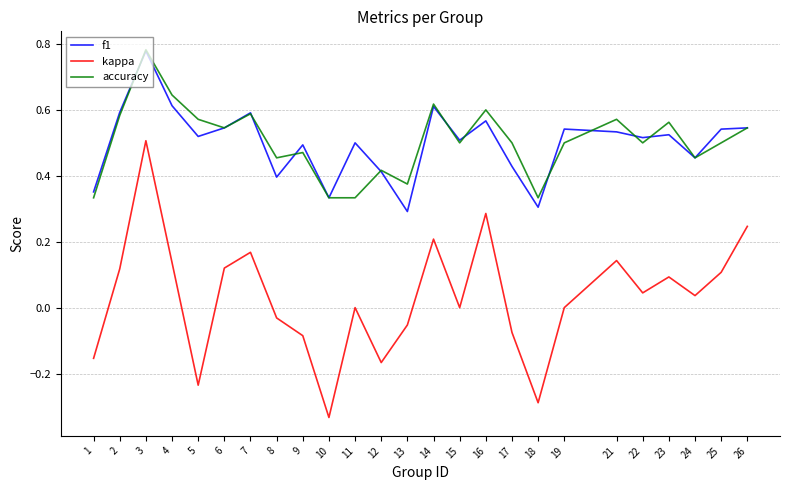

How many distinct data groups are displayed?

3